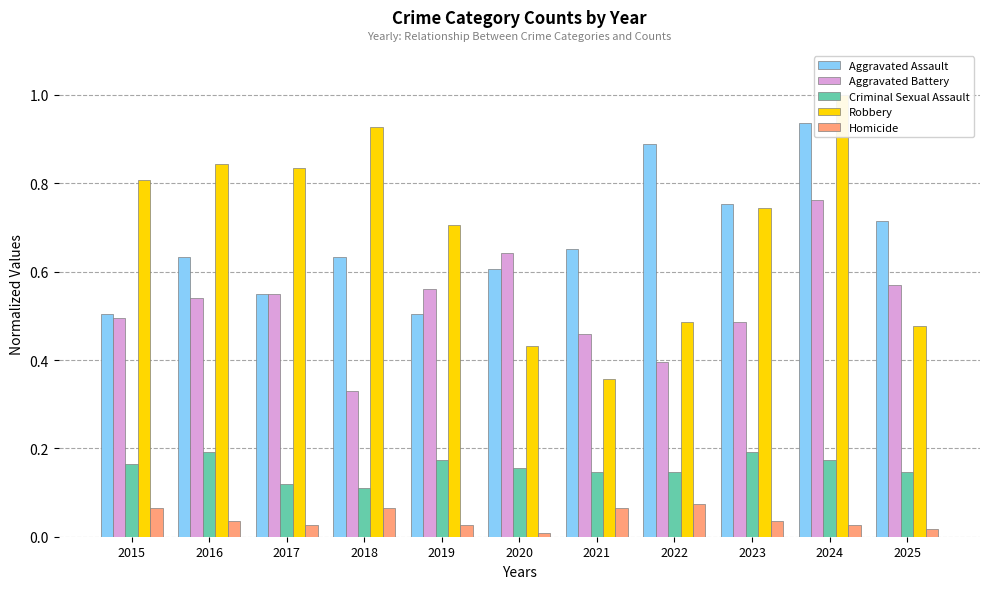

What is the difference between the maximum and minimum values in the Criminal Sexual Assault series?

0.1